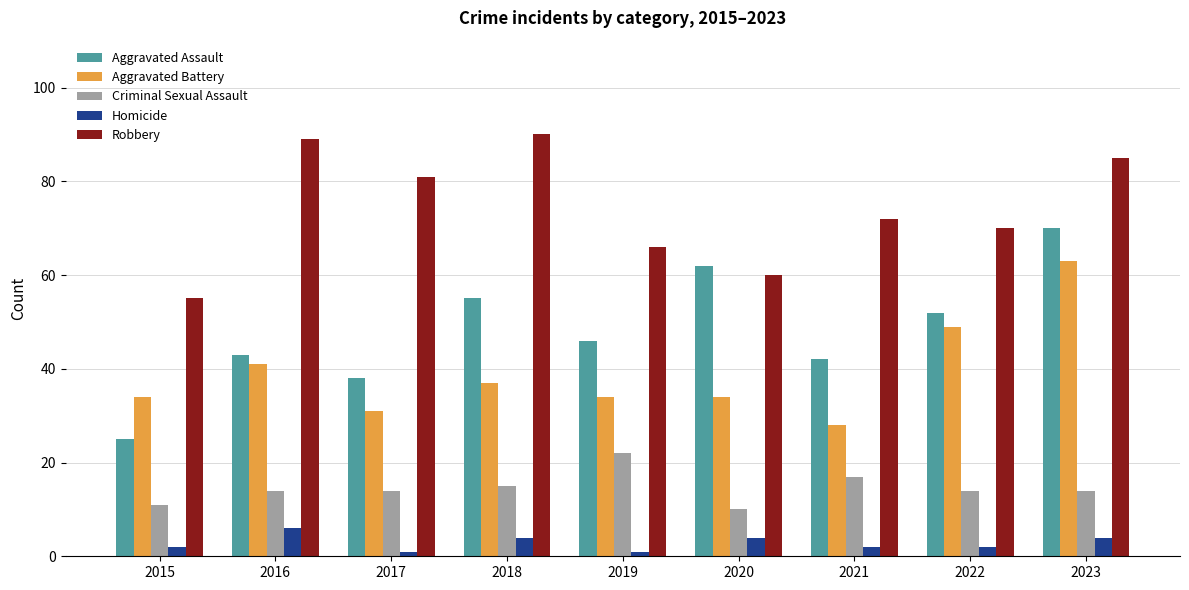

What is the difference between the Homicide values at 2021 and 2023?

2